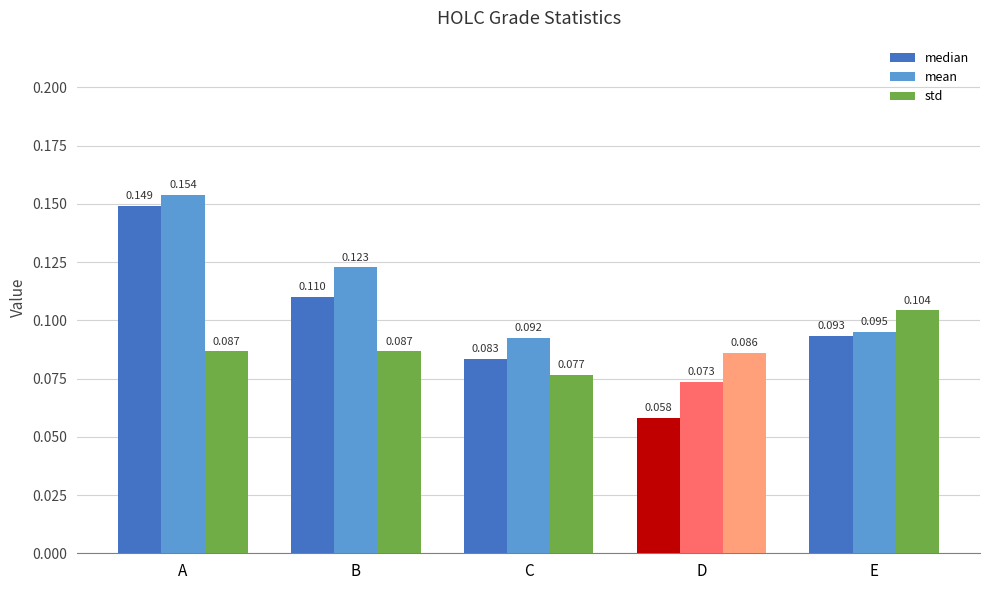

At which label does median reach its minimum?

D